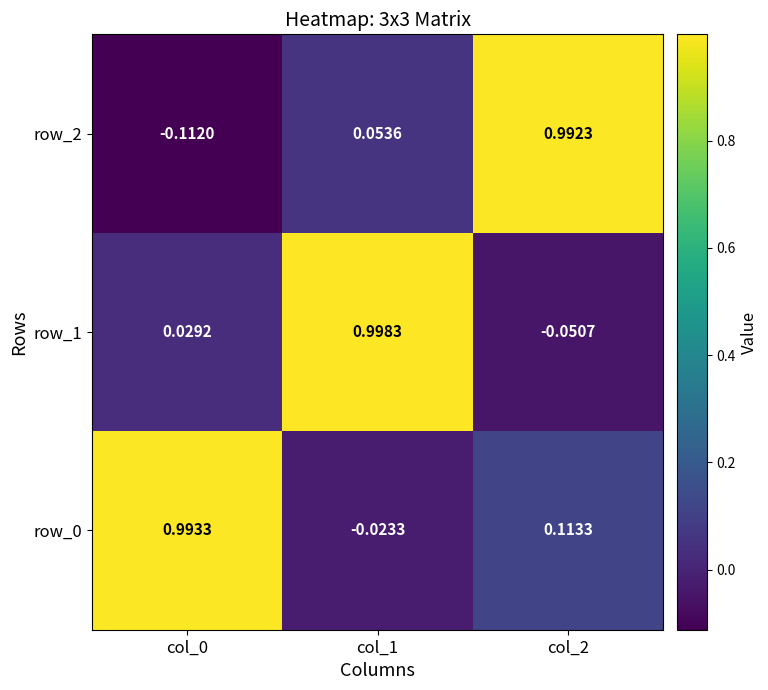

Is the value of row_0 at col_1 greater than the value of row_2 at col_2?

No